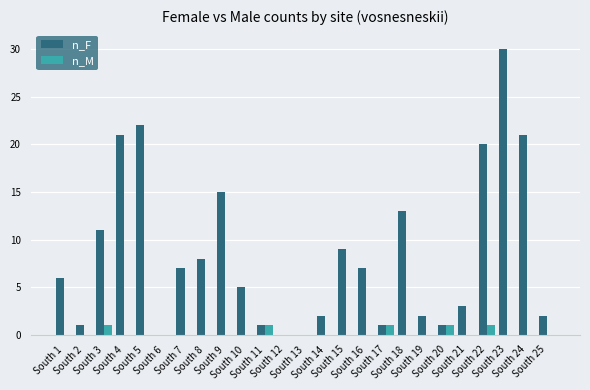

What is the total value across all series at South 9?

15